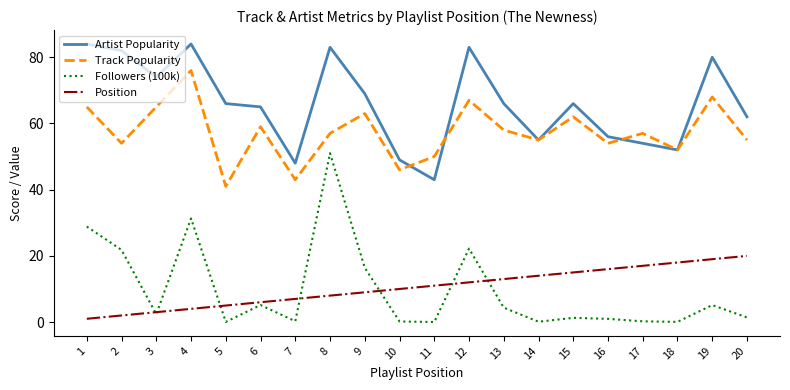

Rank the series by their maximum value, from lowest to highest.

Position, Followers (100k), Track Popularity, Artist Popularity